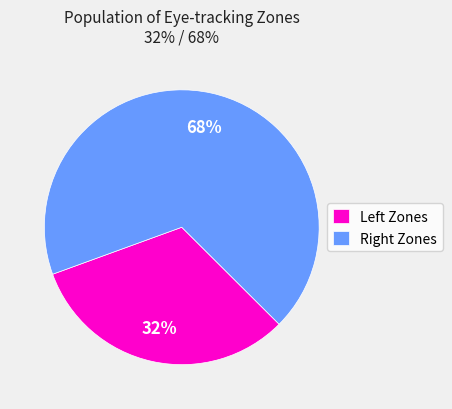

To the nearest percent, what is the difference between the largest and smallest slice percentages?

36%